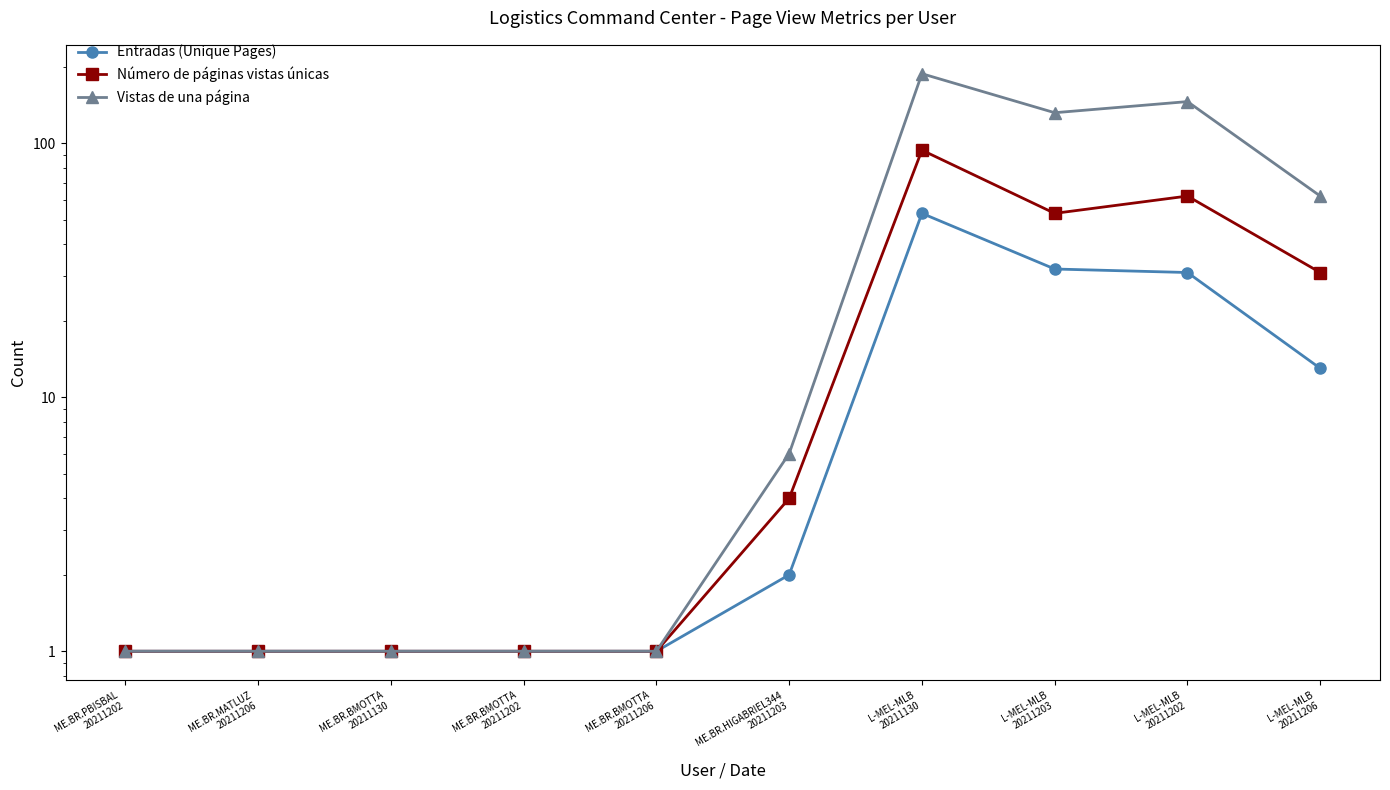

Reading right to left, what are all the values shown in this chart?

Entradas (Unique Pages): 13	31	32	53	2	1	1	1	1	1
Número de páginas vistas únicas: 31	62	53	94	4	1	1	1	1	1
Vistas de una página: 62	146	132	188	6	1	1	1	1	1